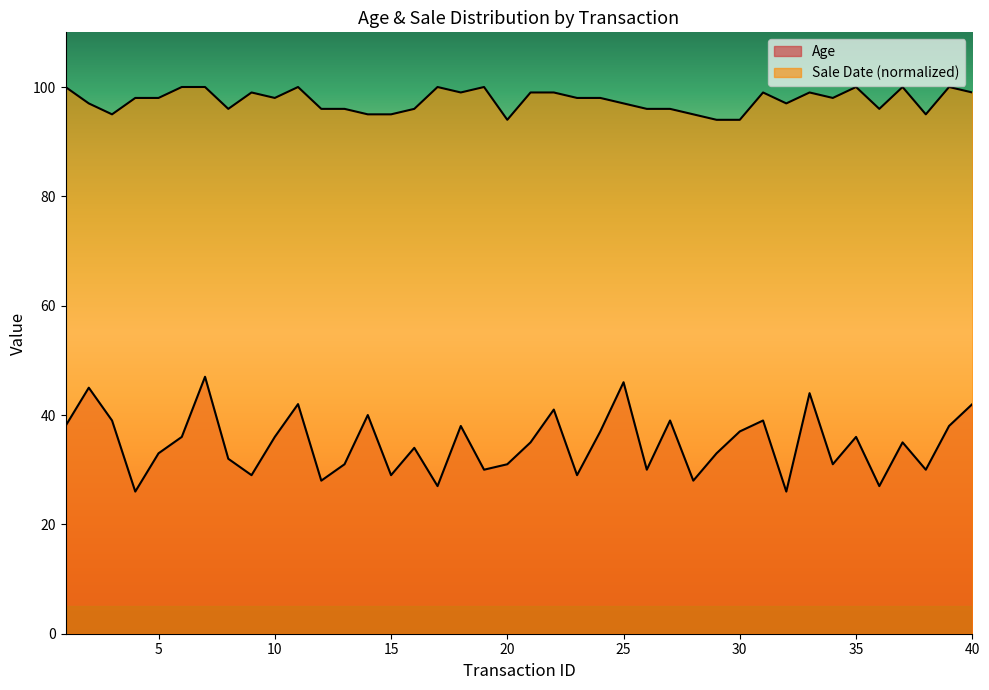

At how many categories does at least one series exceed 33?

40